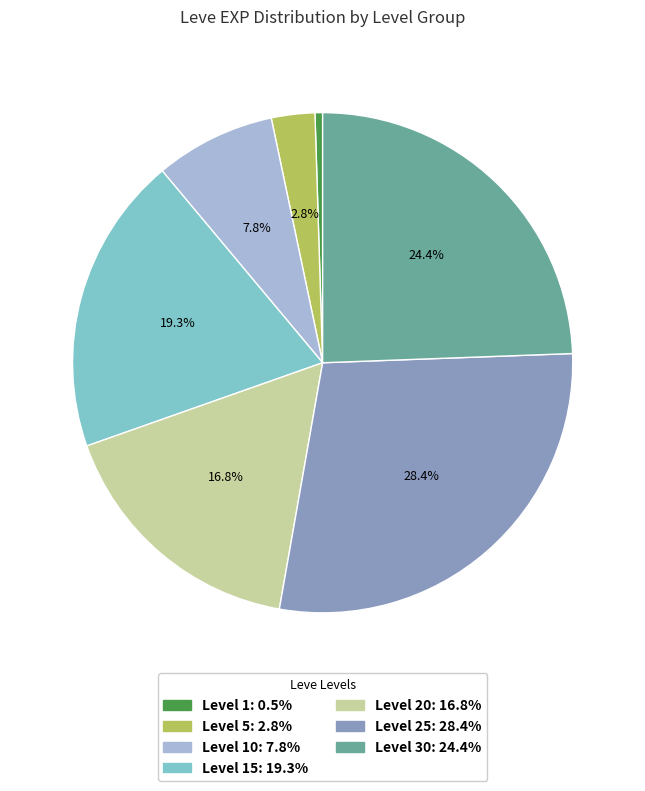

Is there any slice that represents more than half of the pie?

No